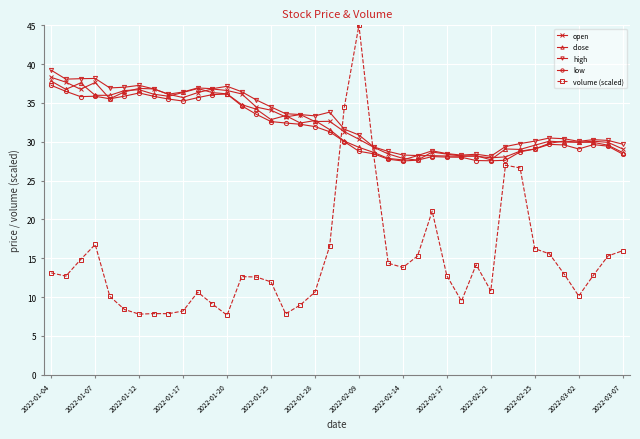

True or false: close has more than 2 points higher than both neighbors.

True